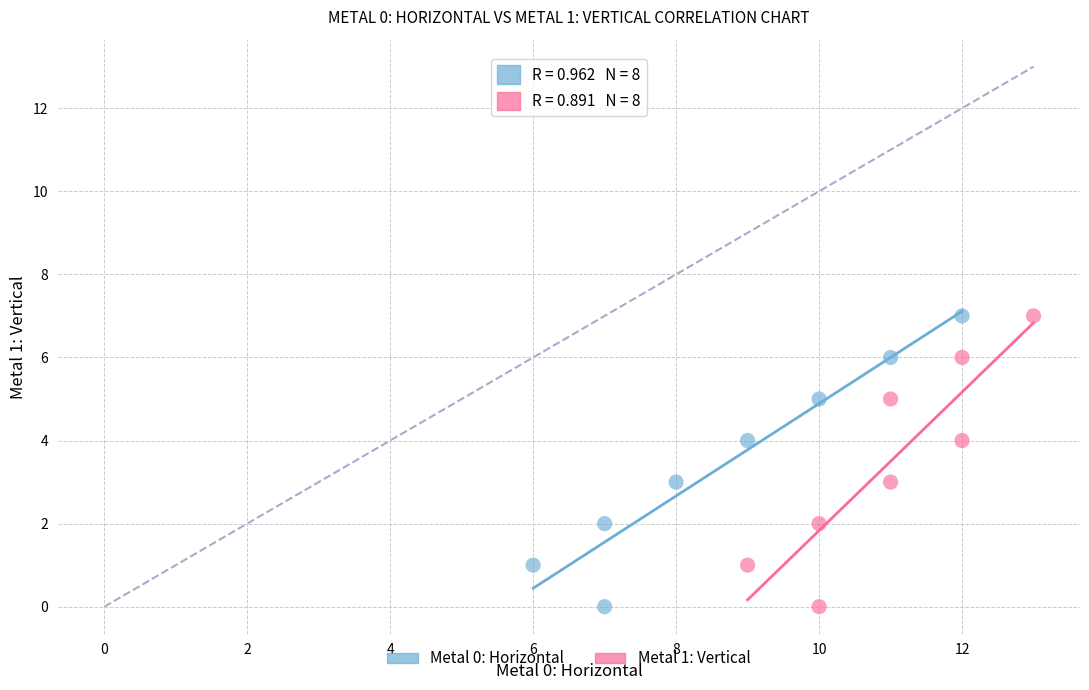

What are all the series names shown in the legend?

Metal 0: Horizontal, Metal 1: Vertical